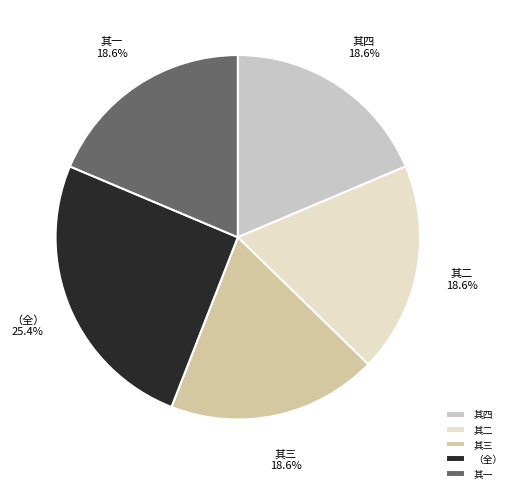

How many segments does this pie chart have?

5